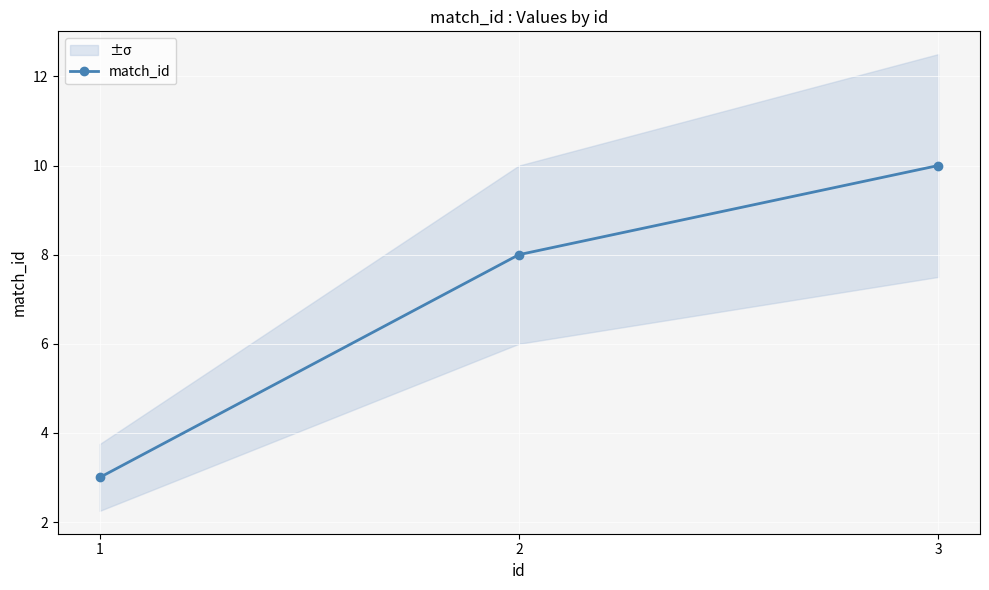

What is the value of the match_id point at the 2nd from the left?

8